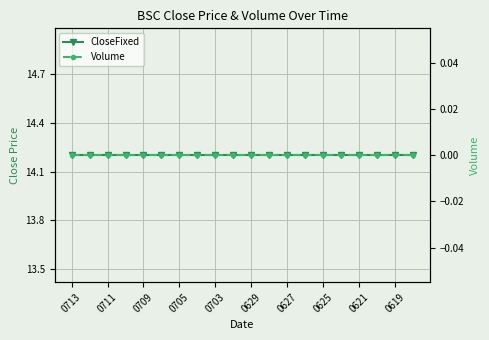

Which series changed the most between 10 and 11?

CloseFixed